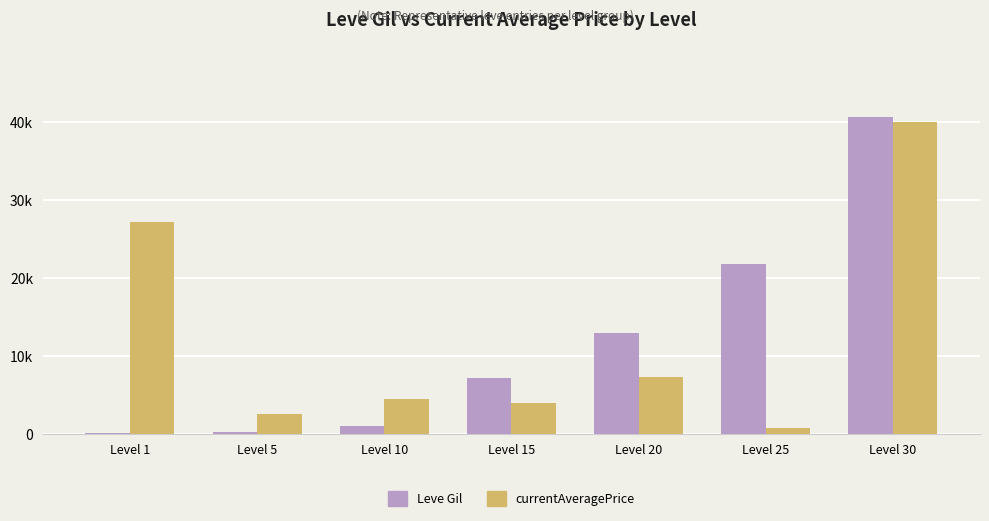

What are all the series names shown in the legend?

Leve Gil, currentAveragePrice